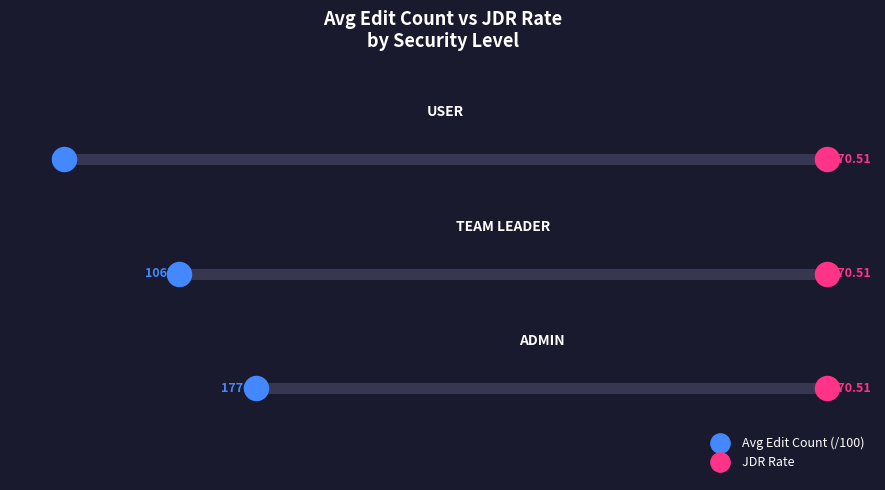

Which series contains the highest Y value?

Avg Edit Count (/100)